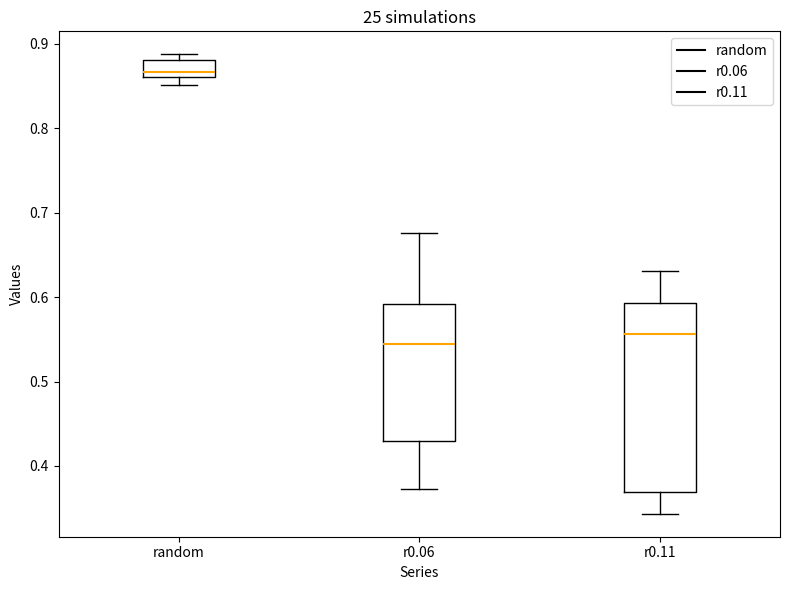

Comparing the boxes themselves (not the whiskers), which one is the tallest?

r0.11